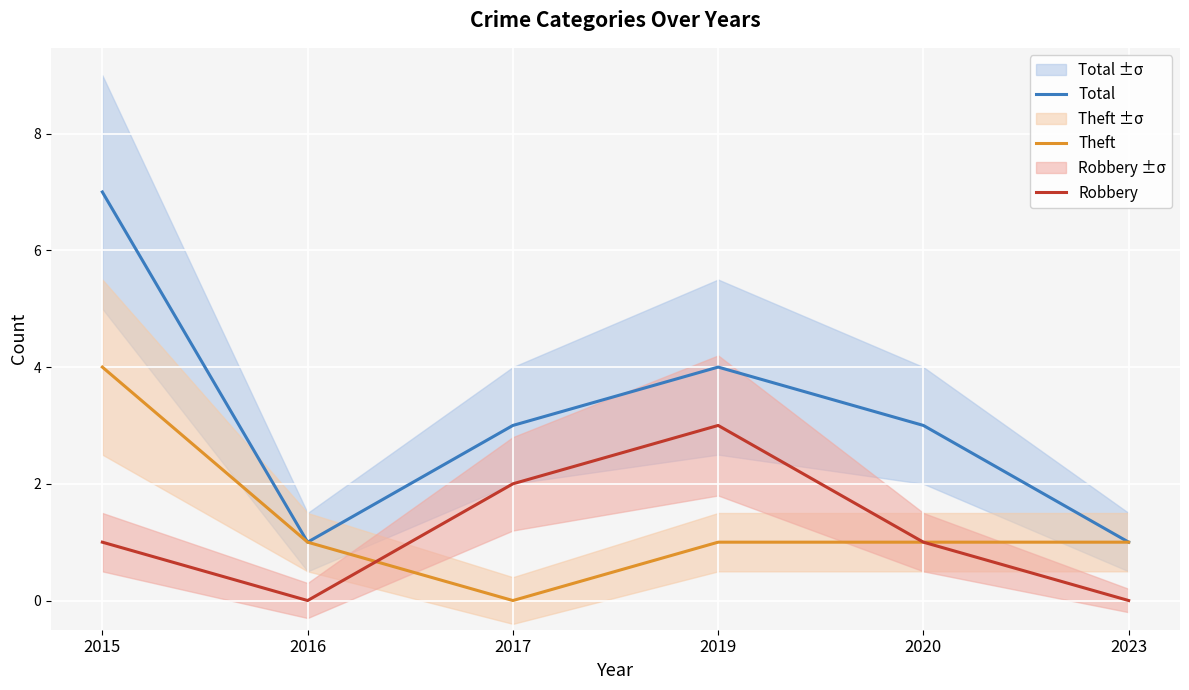

What is the average value of the Total series?

3